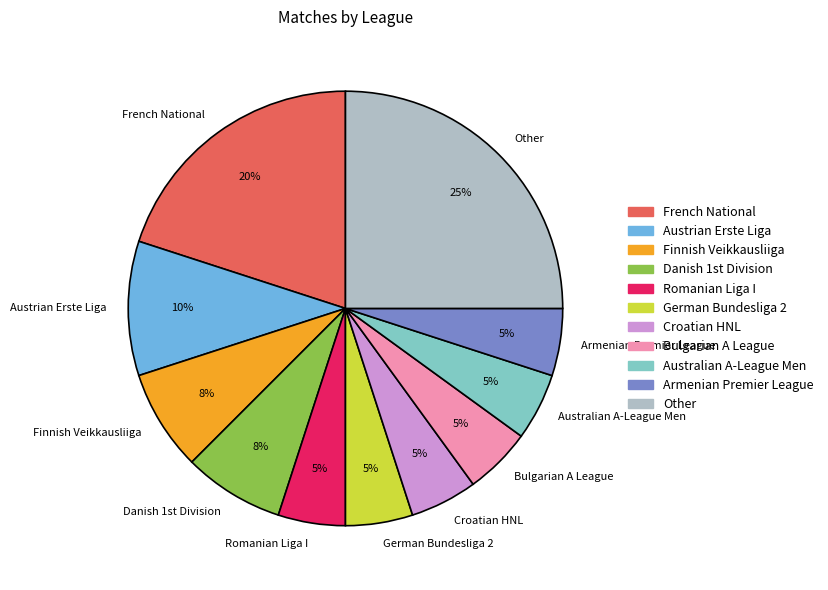

How many slices are in this pie chart?

11